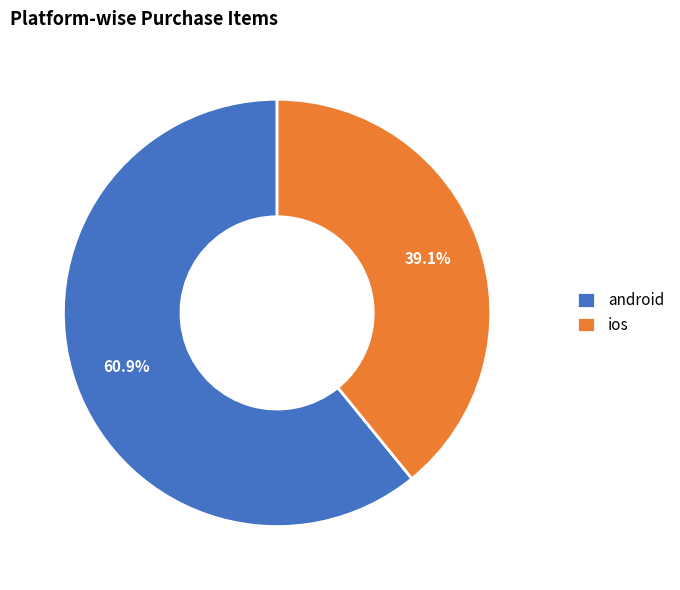

Which has a higher value, android or ios?

android